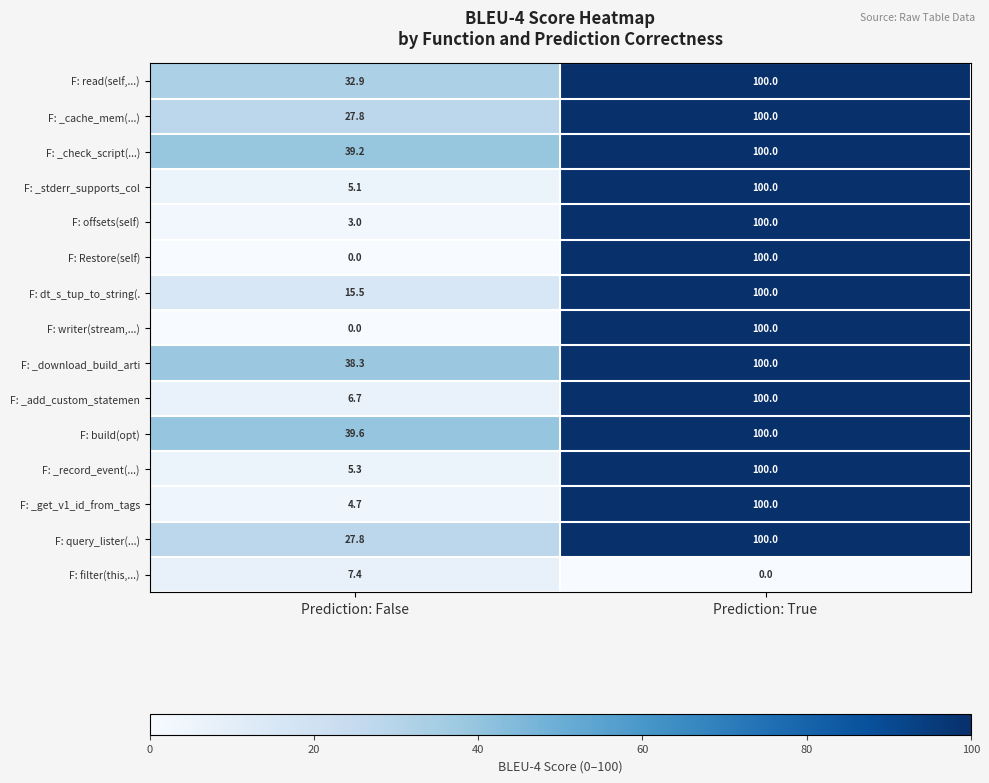

What is the spread (max minus min) of values at Prediction: True?

100.0